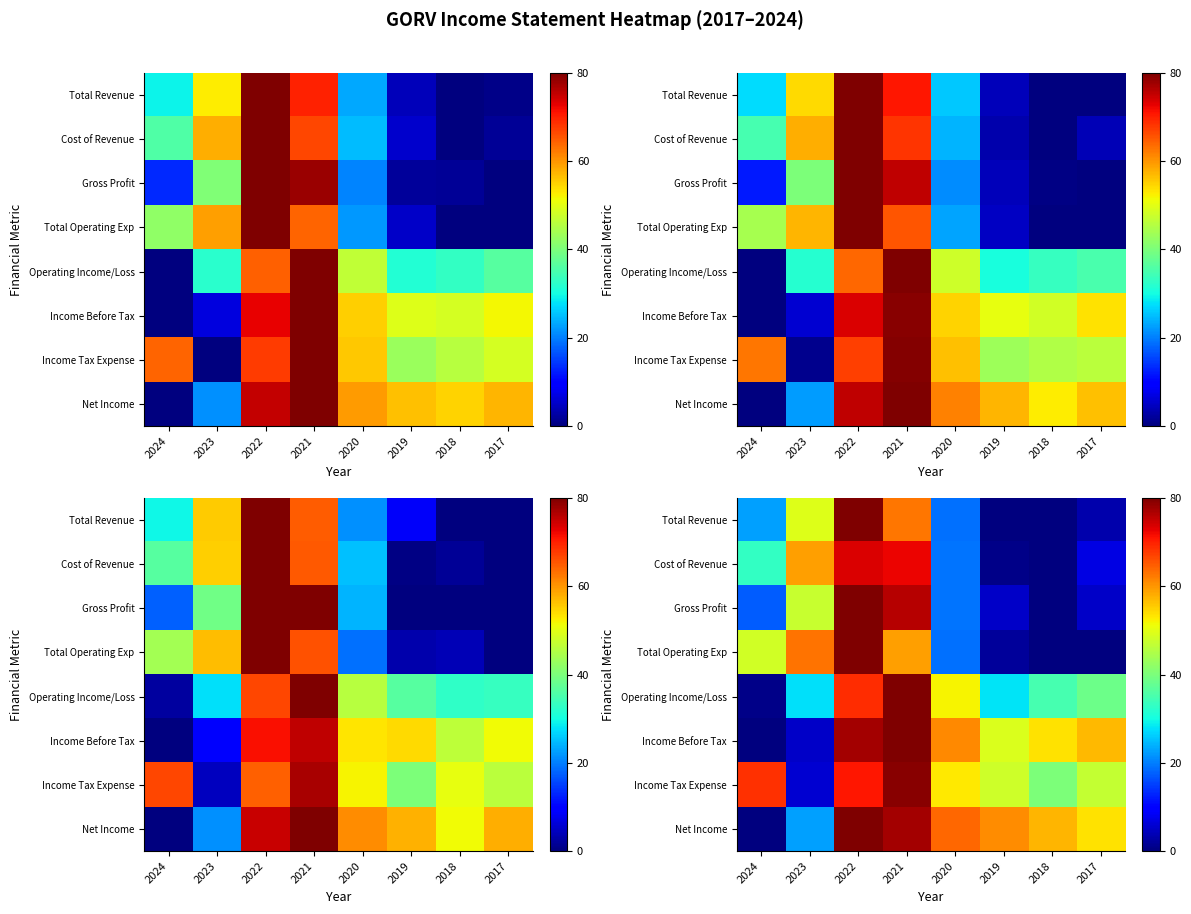

Which has a higher value, 2019 or 2024?

2024